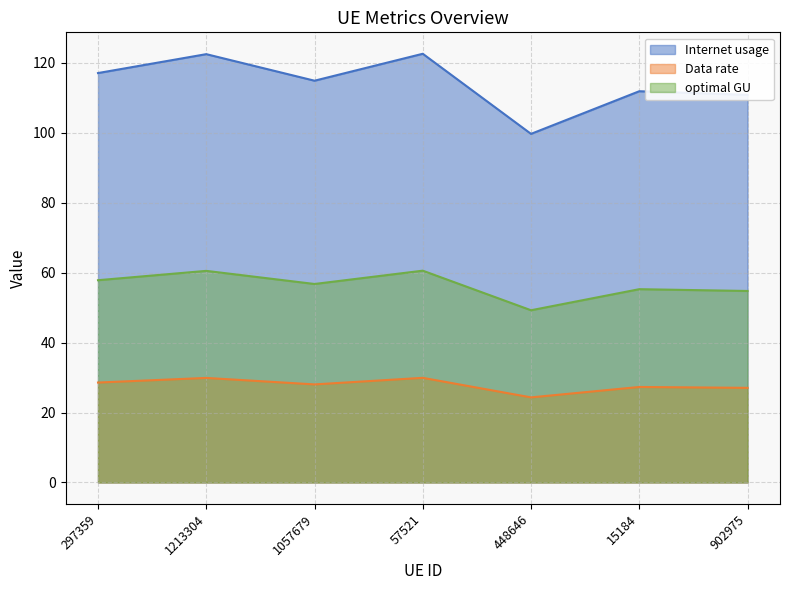

What is the difference between the optimal GU values at 902975 and 448646?

5.5